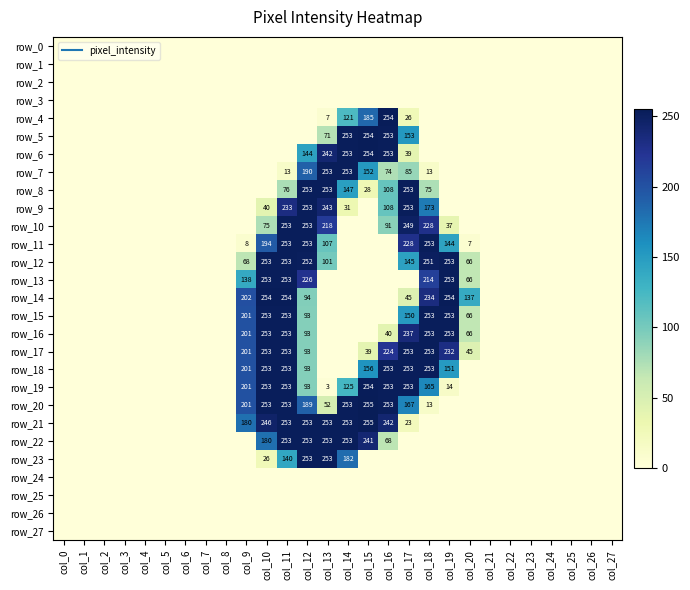

At which label is row_22 closest to 126?

col_10